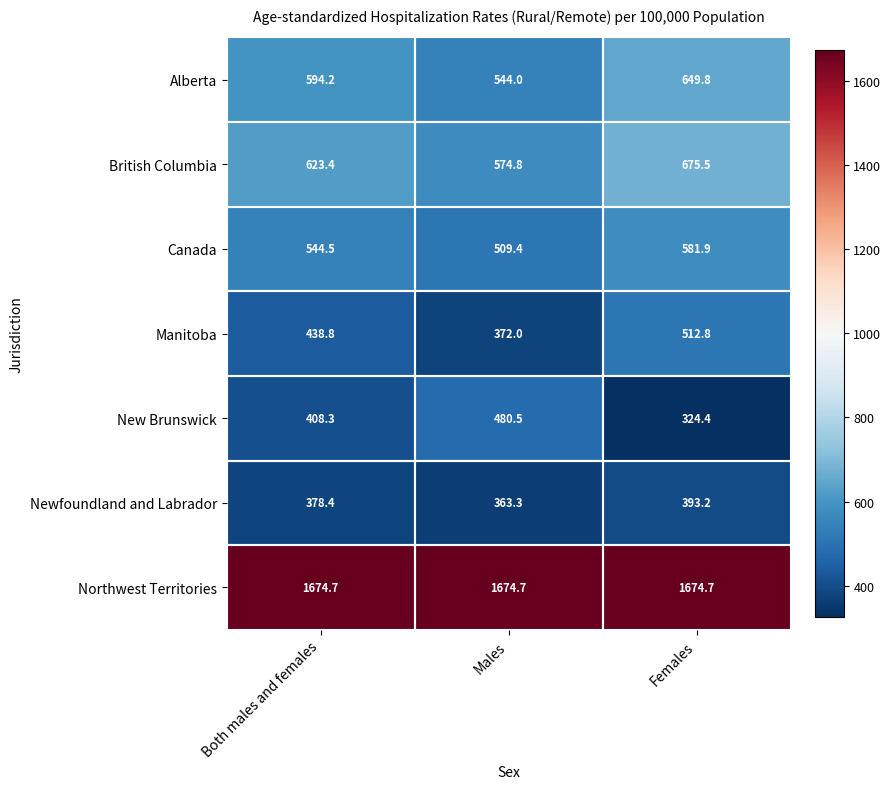

The New Brunswick series shows 232.2 at Both males and females. True or false?

False